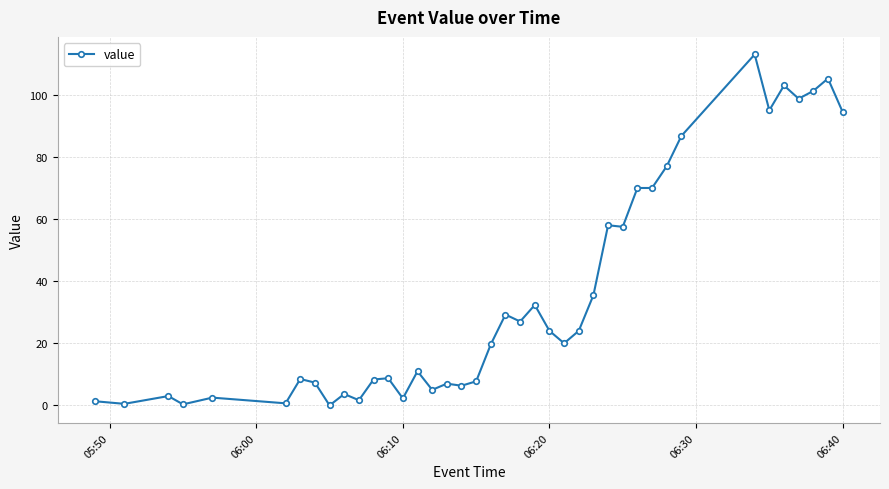

What is the greatest value displayed?

113.0